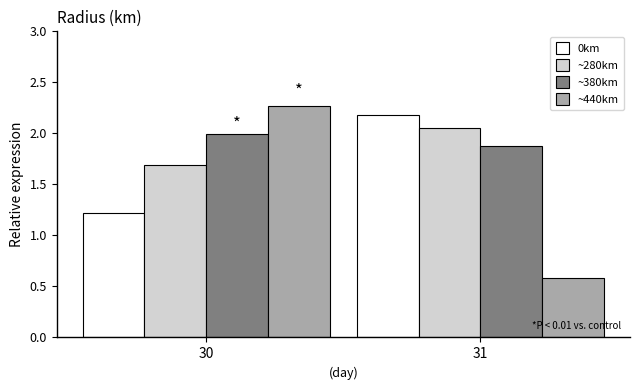

What is the difference between the highest and lowest values at 30?

1.1